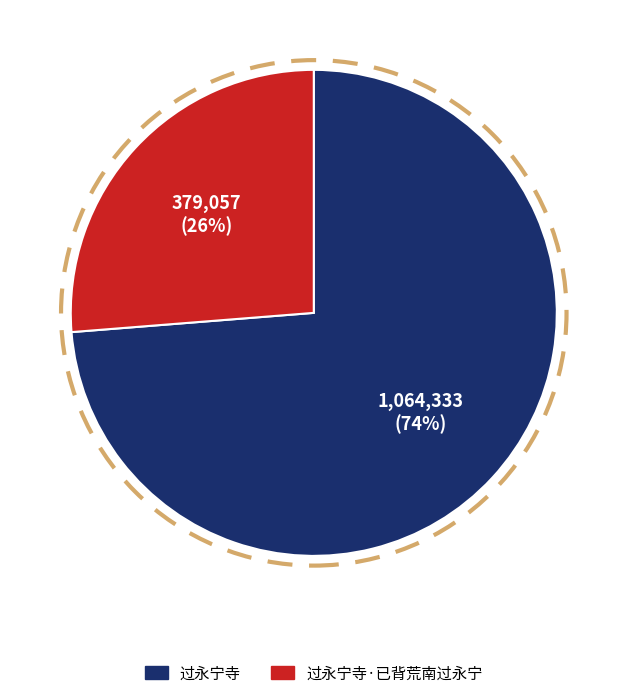

Is there any slice that represents more than half of the pie?

Yes